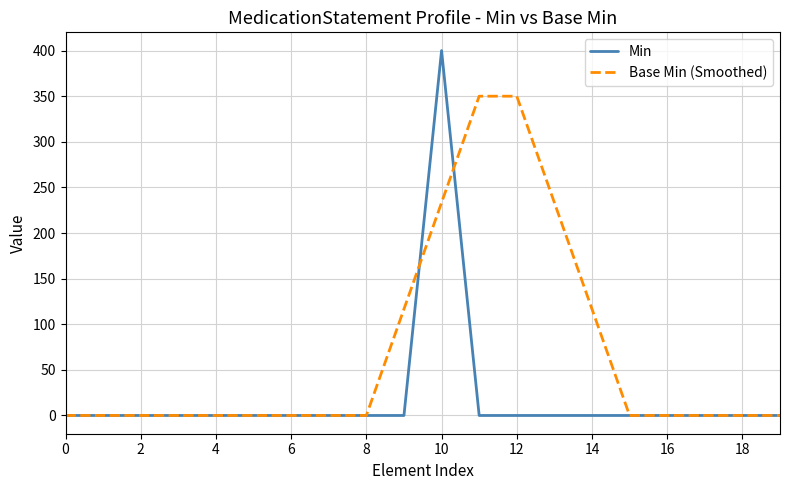

What is the maximum value shown in the chart?

400.0